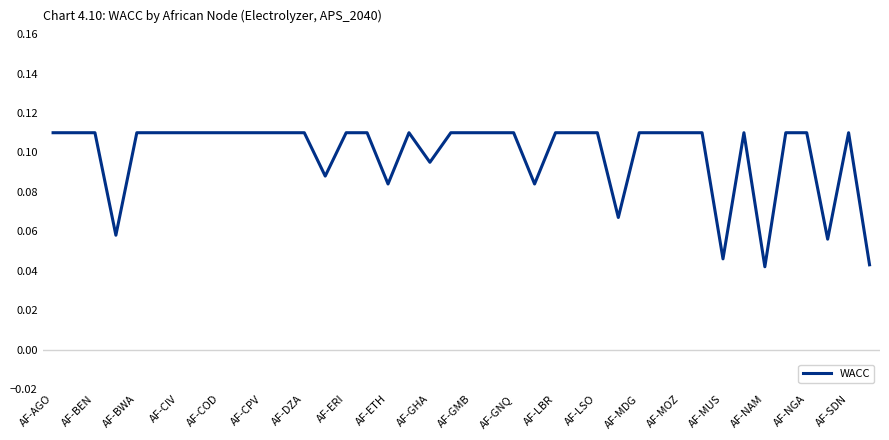

How many lines are shown in the chart?

1